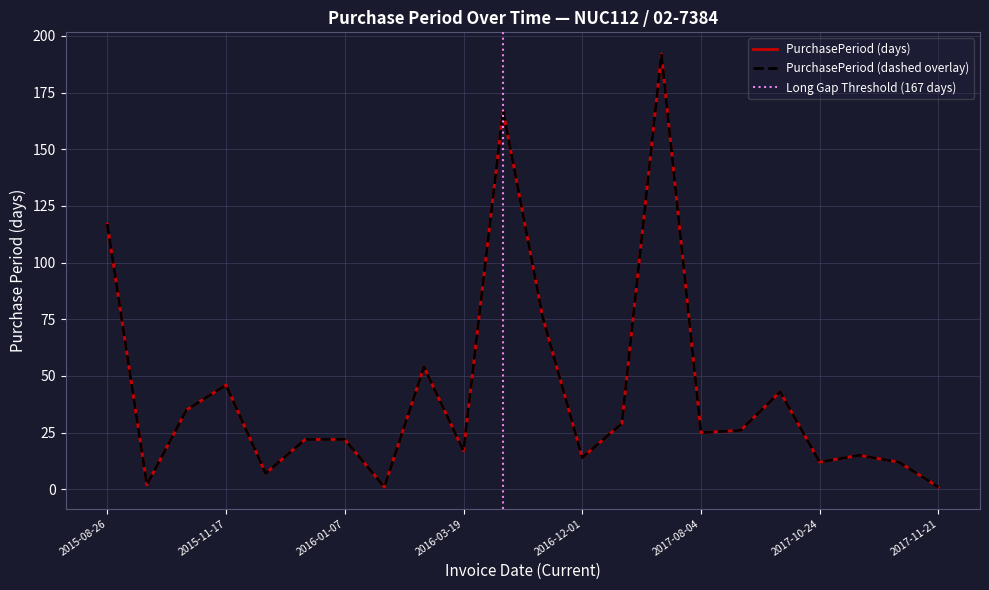

Which has a higher value, 2017-11-20 or 2017-10-12?

2017-10-12